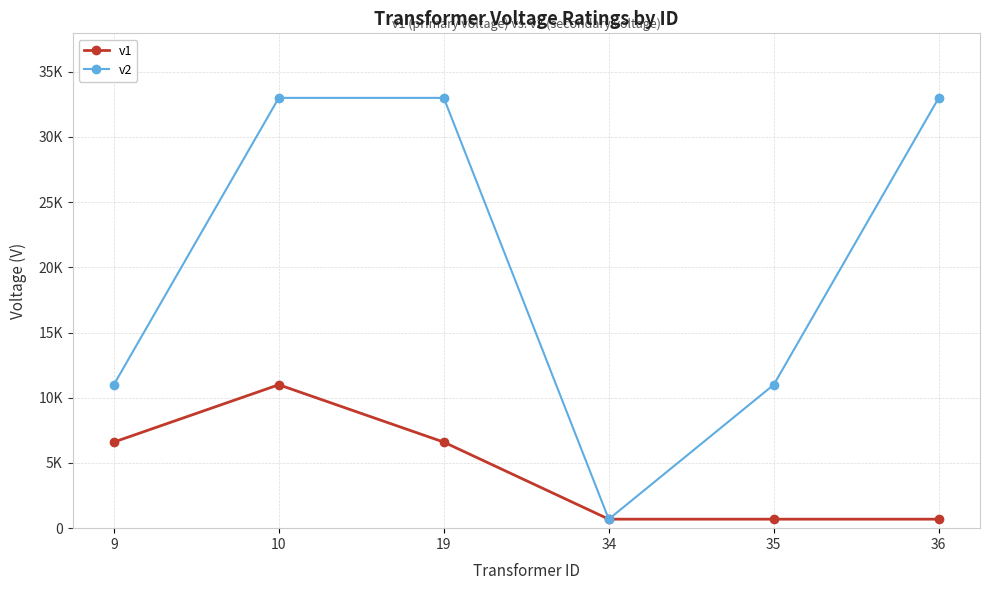

Reading left to right, transcribe all the data shown in this chart.

v1: 9=6600	10=11000	19=6600	34=690	35=690	36=690
v2: 9=11000	10=33000	19=33000	34=690	35=11000	36=33000